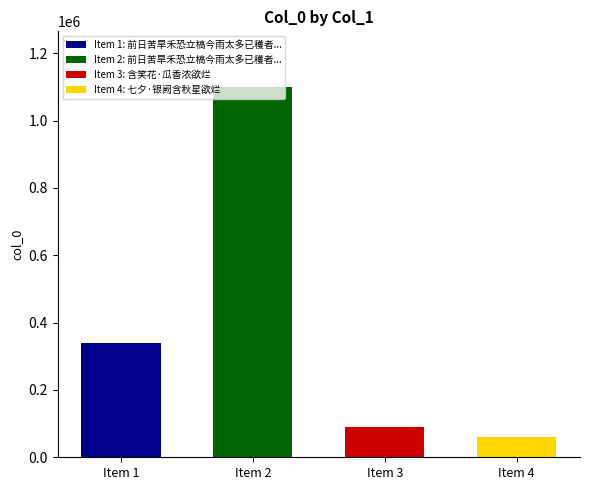

What is the label of the 4th bar from the left?

七夕·银阙含秋星欲烂